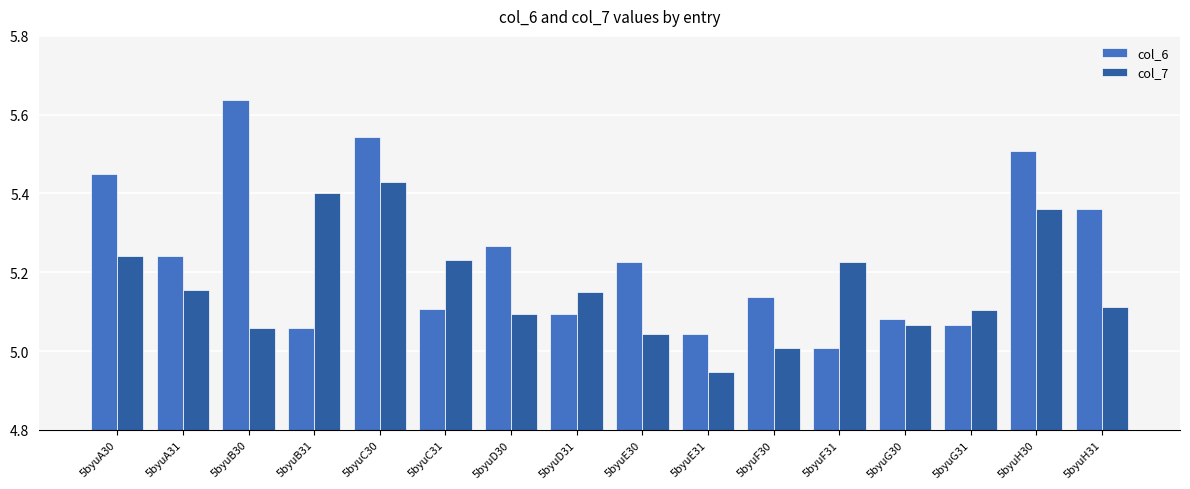

At which label does col_7 reach its minimum?

5byuE31